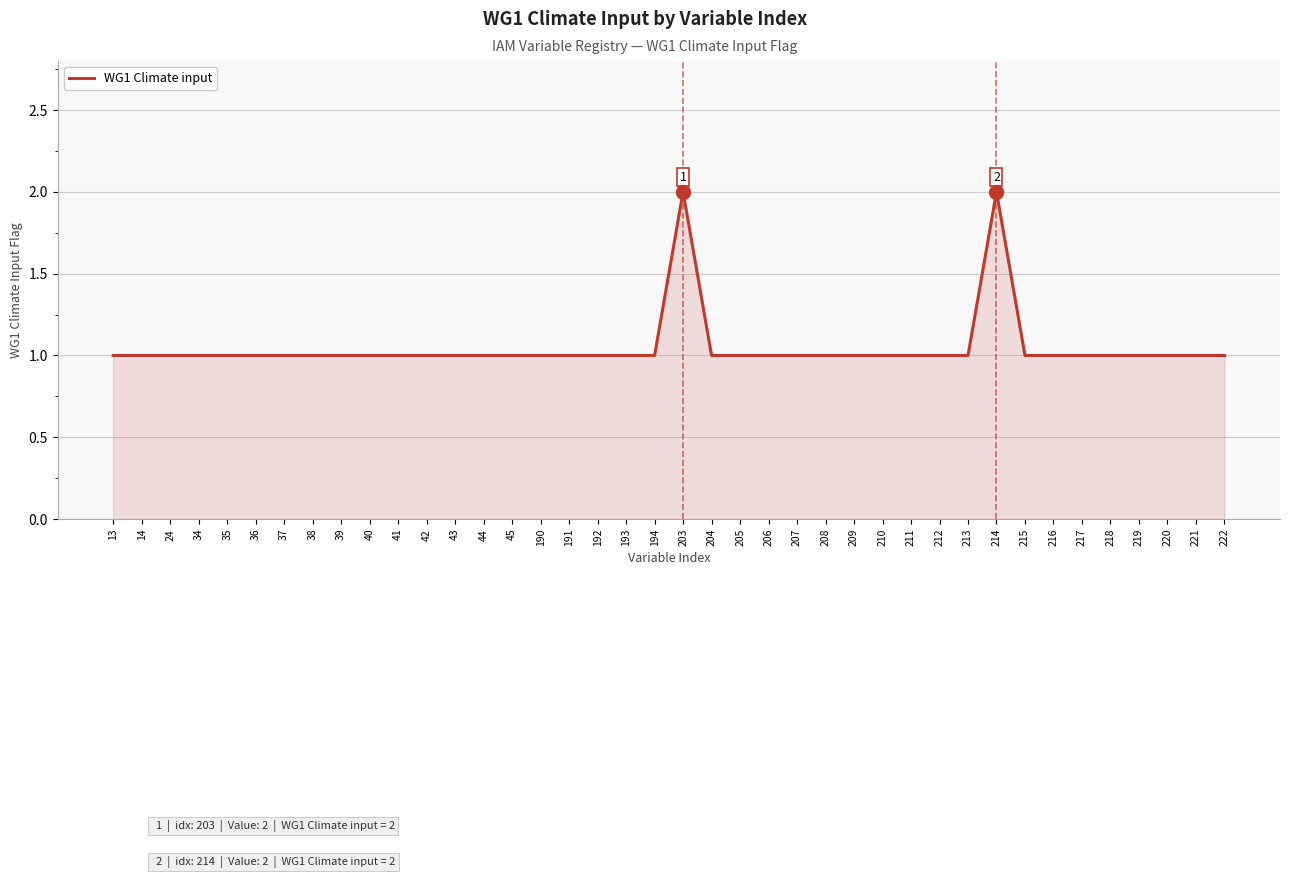

What is the ratio of the value at 43 to the value at 212?

1.0